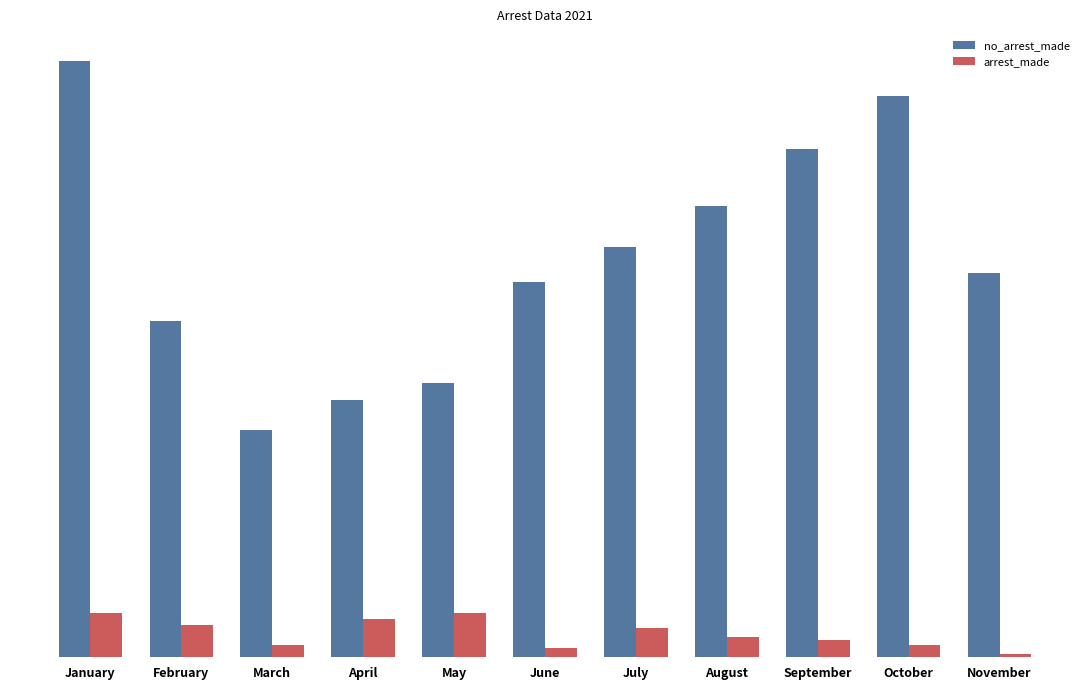

Are the bars grouped side by side (vs. stacked)?

Yes